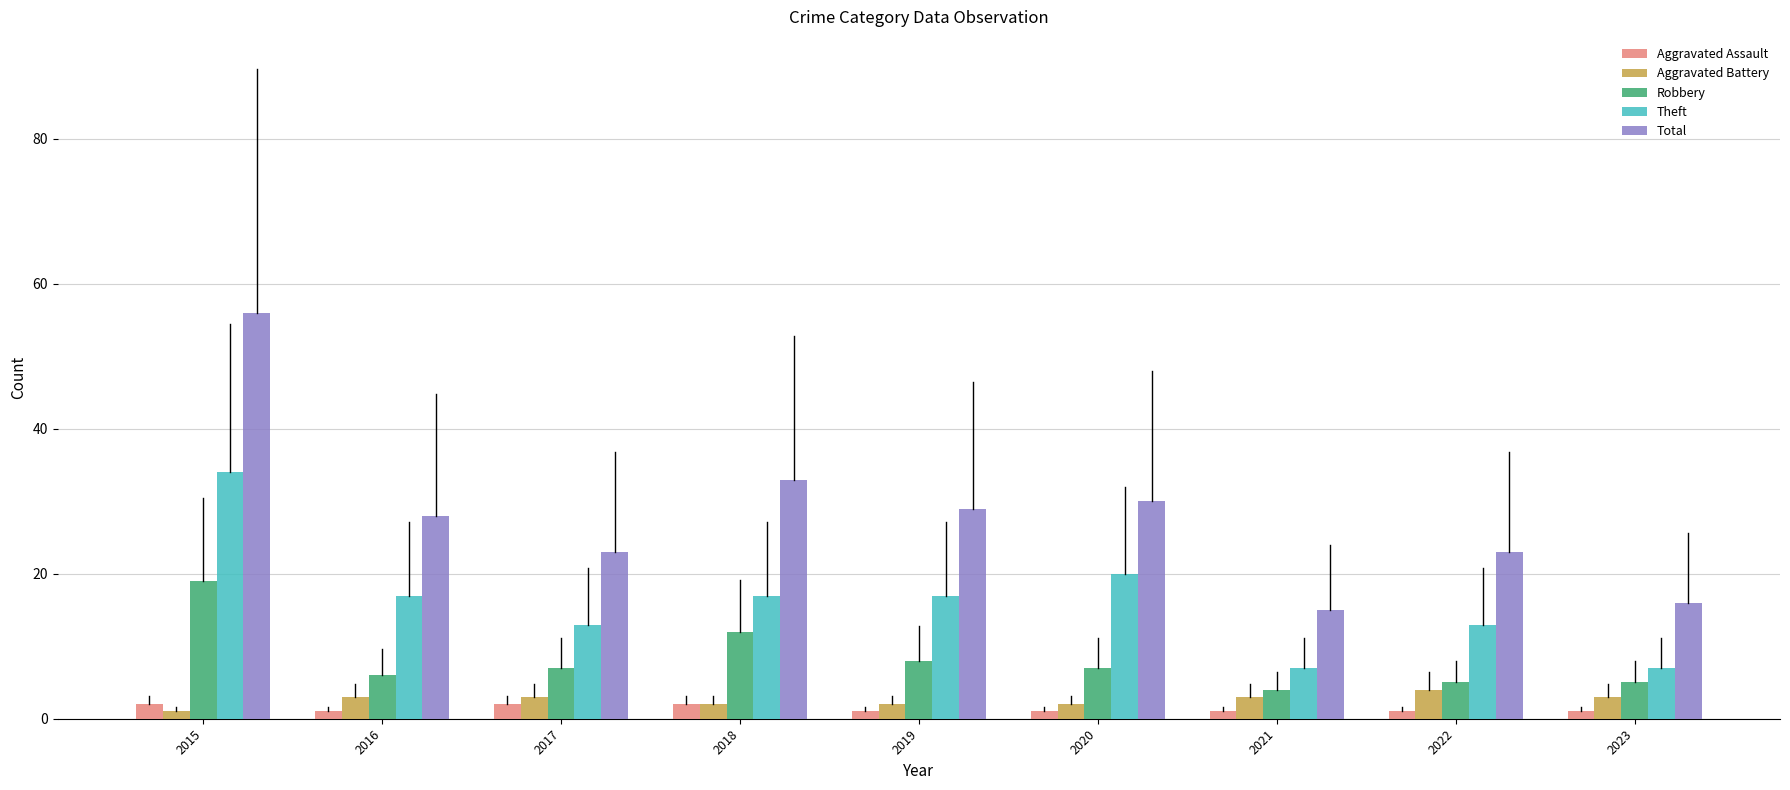

Reading right to left, list all the values displayed in this chart.

Aggravated Assault: 2023=1	2022=1	2021=1	2020=1	2019=1	2018=2	2017=2	2016=1	2015=2
Aggravated Battery: 2023=3	2022=4	2021=3	2020=2	2019=2	2018=2	2017=3	2016=3	2015=1
Robbery: 2023=5	2022=5	2021=4	2020=7	2019=8	2018=12	2017=7	2016=6	2015=19
Theft: 2023=7	2022=13	2021=7	2020=20	2019=17	2018=17	2017=13	2016=17	2015=34
Total: 2023=16	2022=23	2021=15	2020=30	2019=29	2018=33	2017=23	2016=28	2015=56